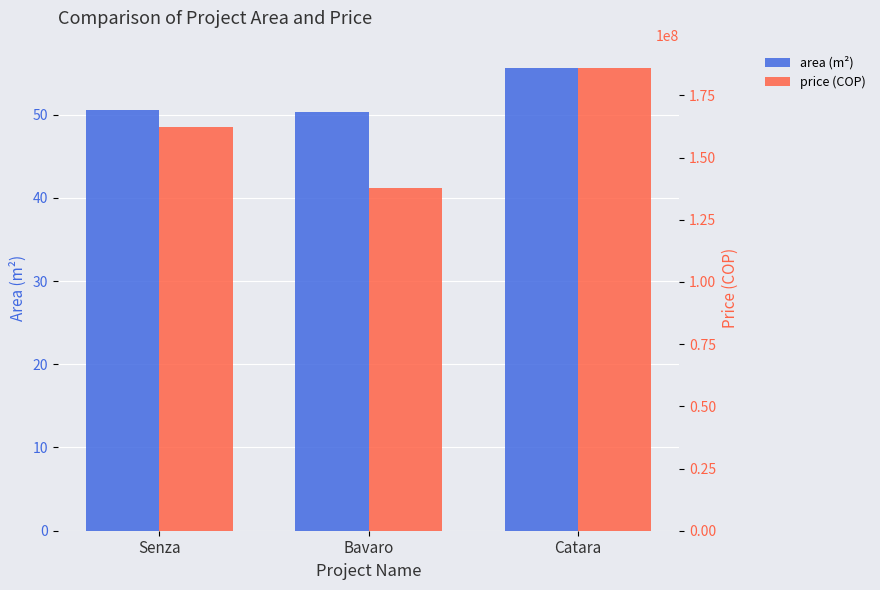

Is the value of price (COP) at Bavaro greater than the value of area (m²) at Senza?

Yes